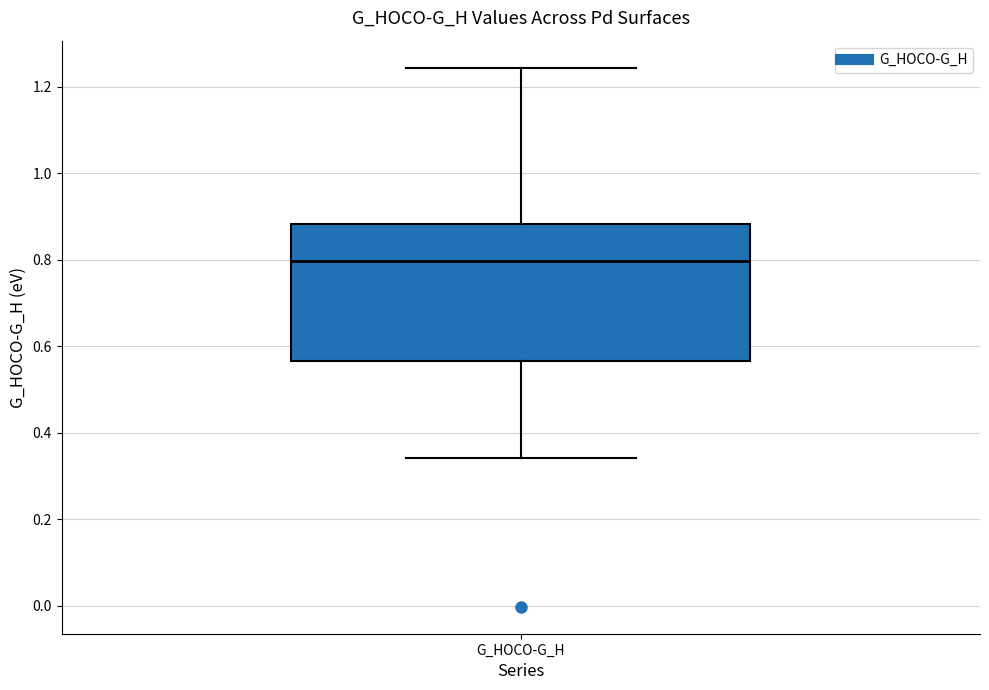

Transcribe this box plot: give where the median line is, the range the box spans, and where the two whiskers end, as read against the y-axis. The values are not printed on the chart, so give them approximately, as read against the axis.

median 0.80, box 0.56 to 0.88, whiskers 0.34 to 1.24